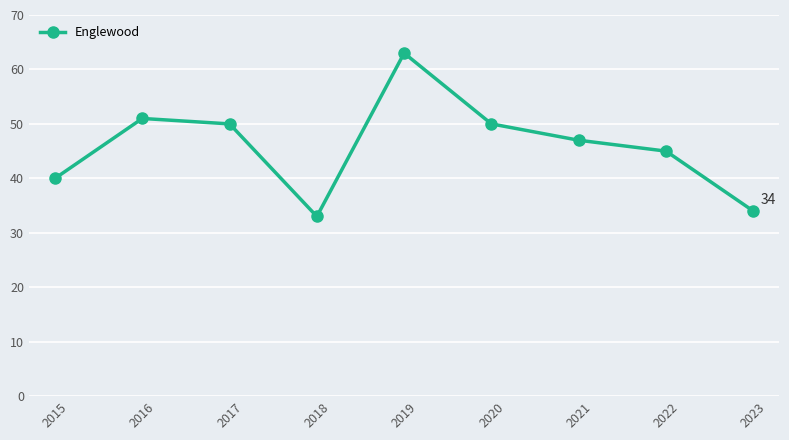

Reading right to left, transcribe all the data shown in this chart.

34	45	47	50	63	33	50	51	40